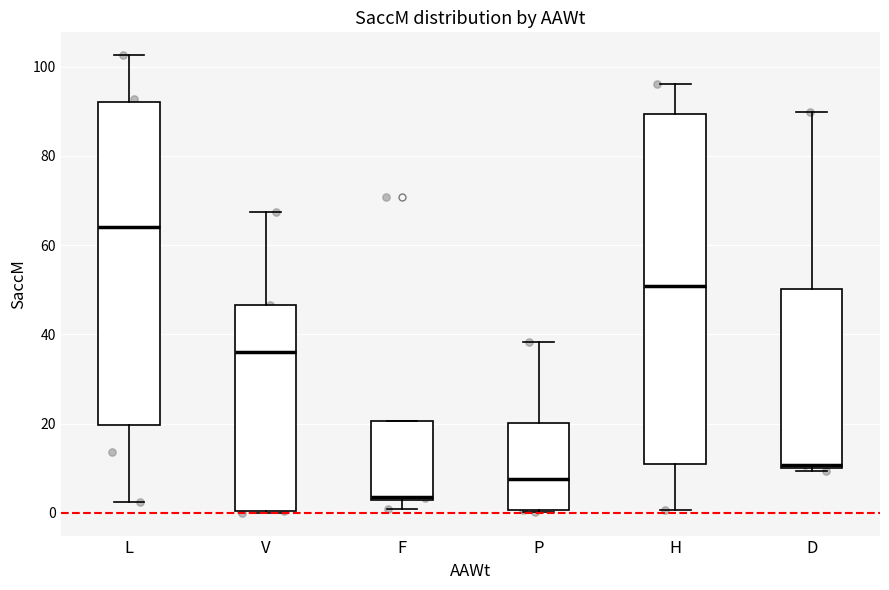

Which box is the tallest, from its lower edge to its upper edge?

H